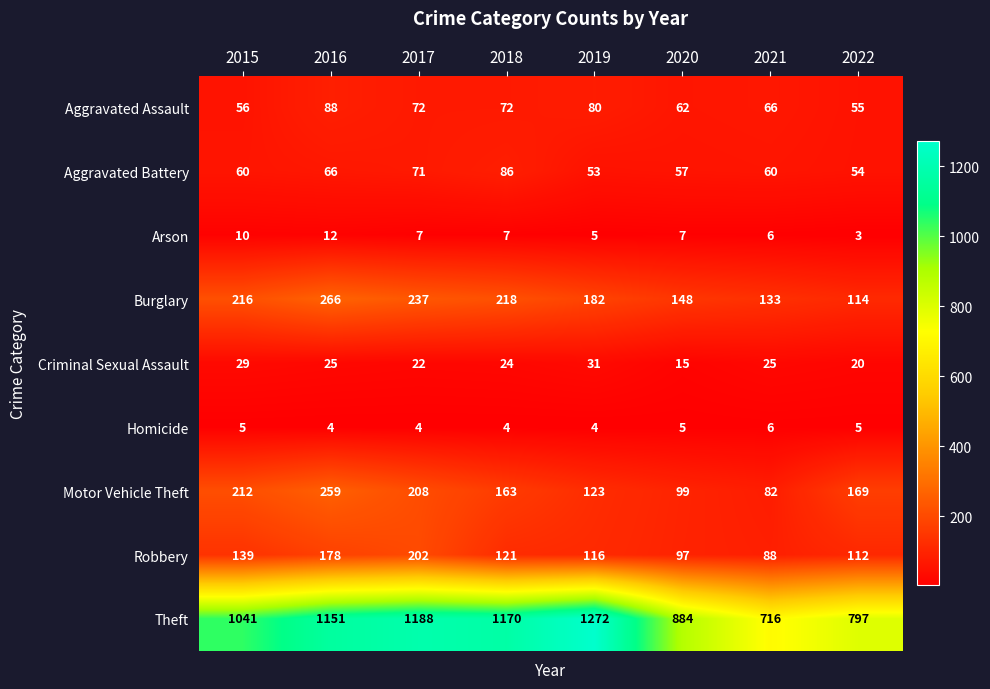

List the series in order of their peak value, highest first.

Theft, Burglary, Motor Vehicle Theft, Robbery, Aggravated Assault, Aggravated Battery, Criminal Sexual Assault, Arson, Homicide